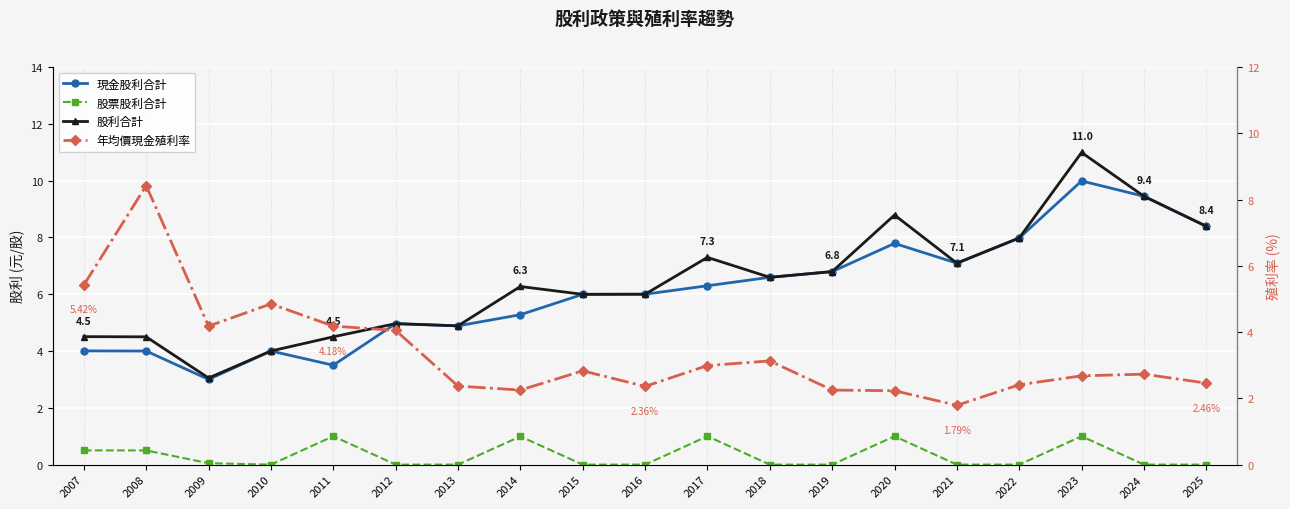

How many intersections are there between 現金股利合計 and 年均價現金殖利率?

1